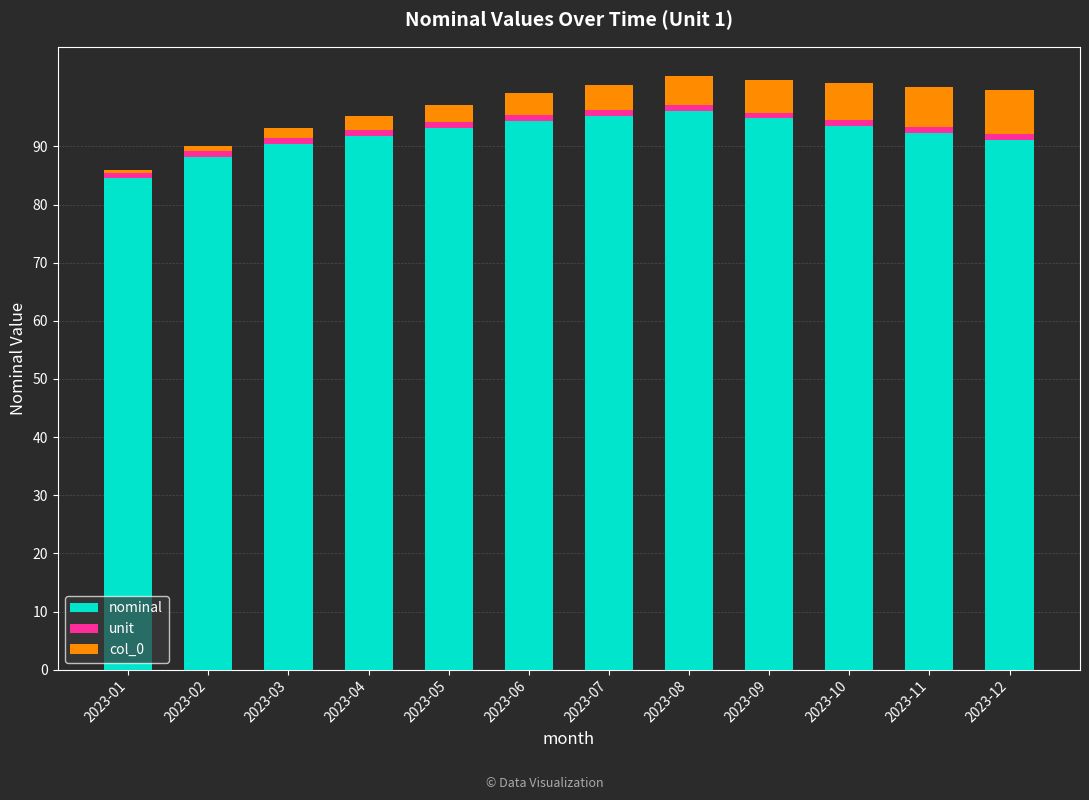

What is the highest value of the nominal series?

96.1